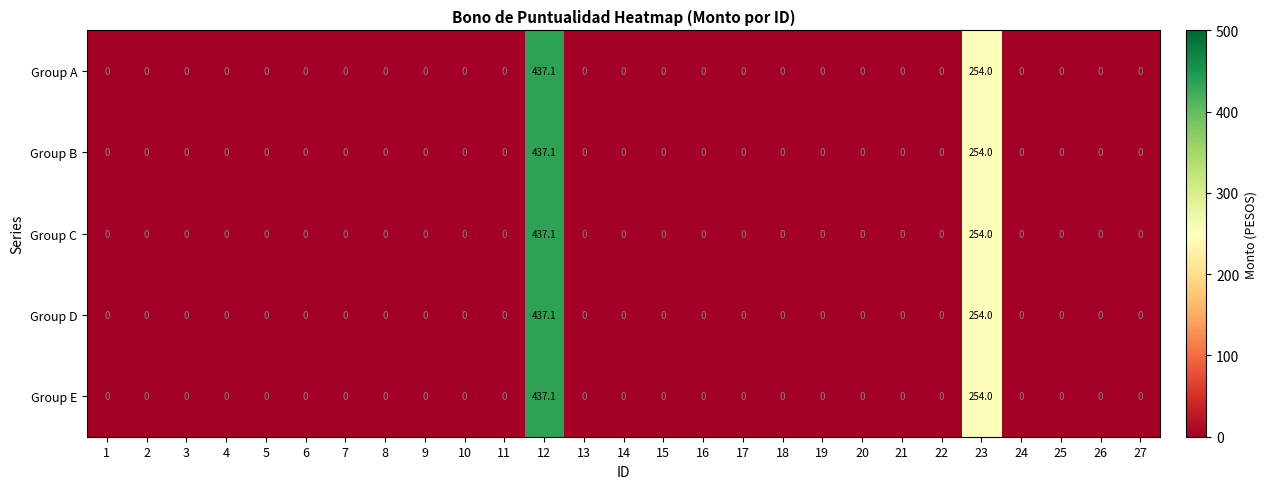

How many positive values does the Group D series have?

2